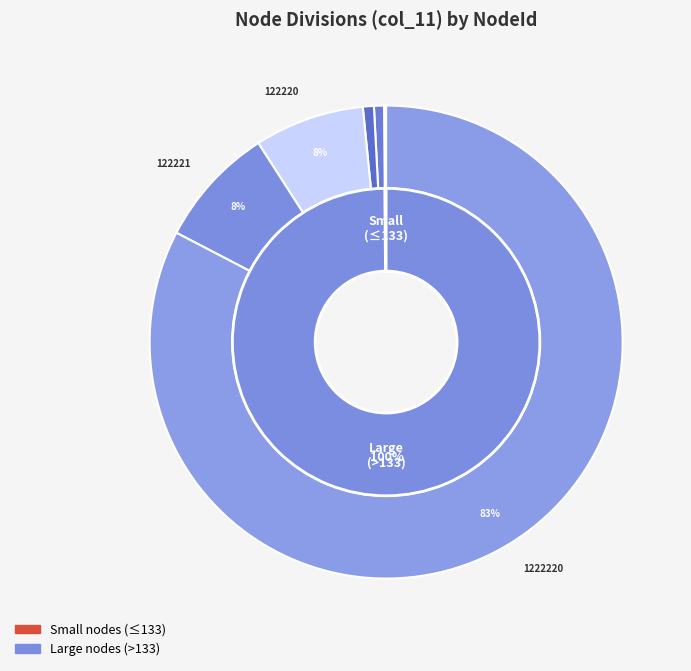

To the nearest percent, what is the difference between the 7 and 12220 slice percentages?

1%